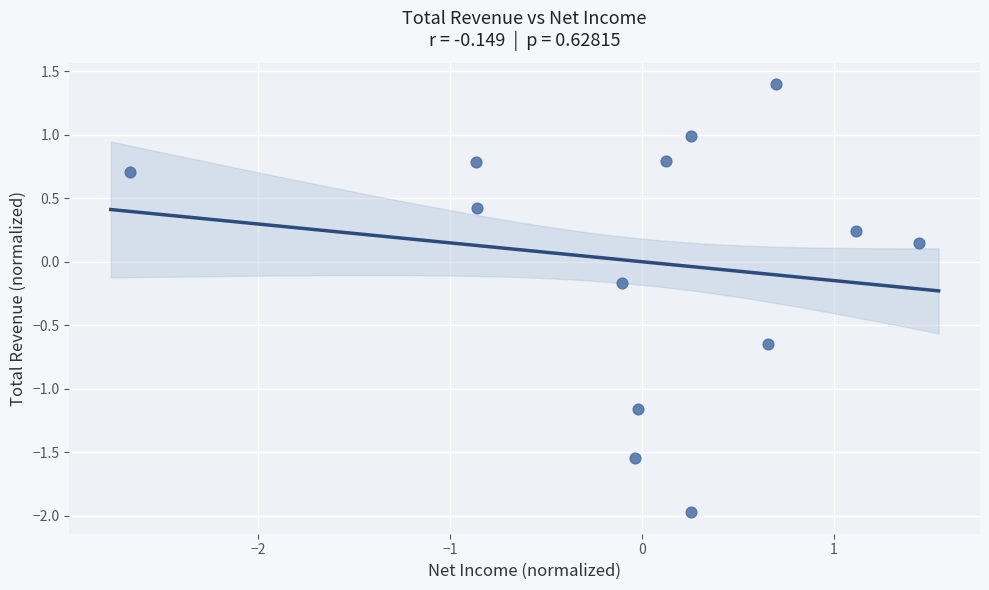

What is the range of Y values (max minus min)?

3.4